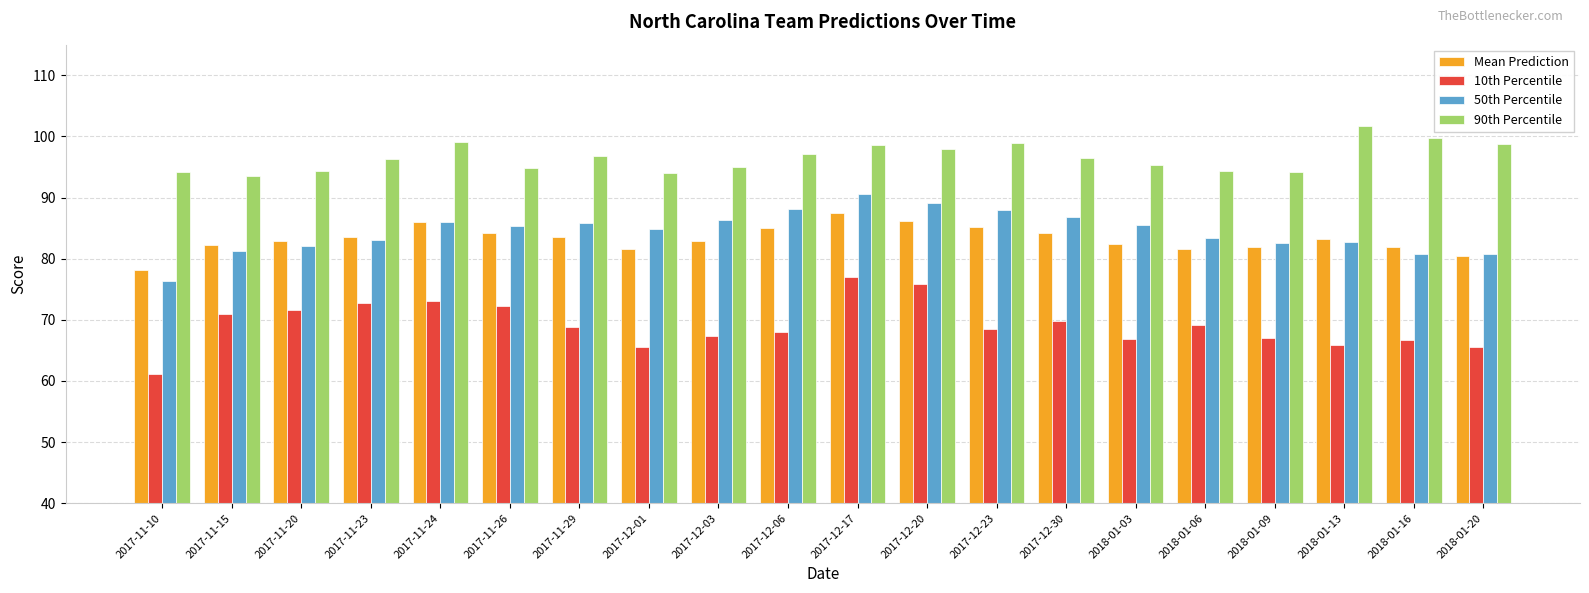

How many categories are shown in the chart?

20